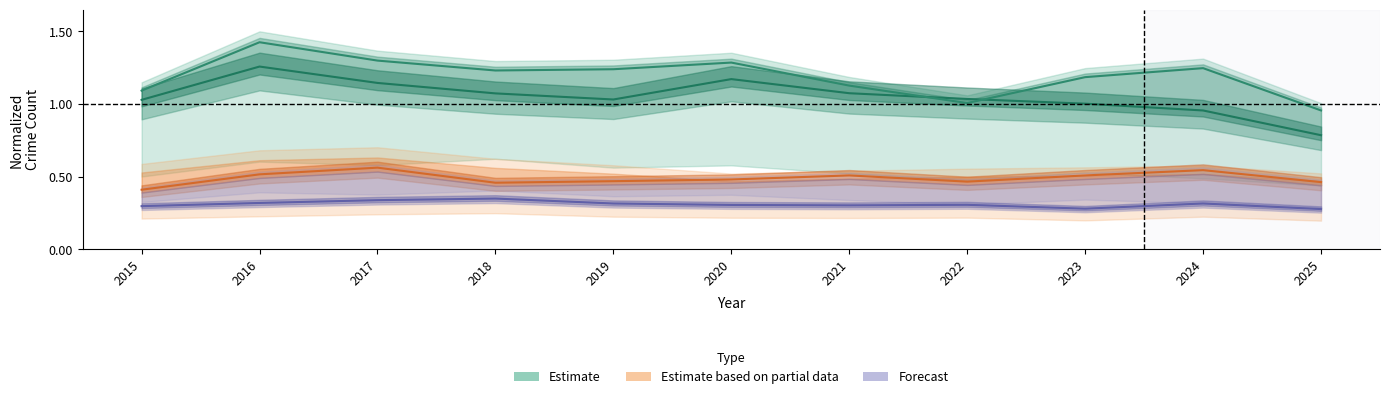

Read the Austin value at 2023.

1.2